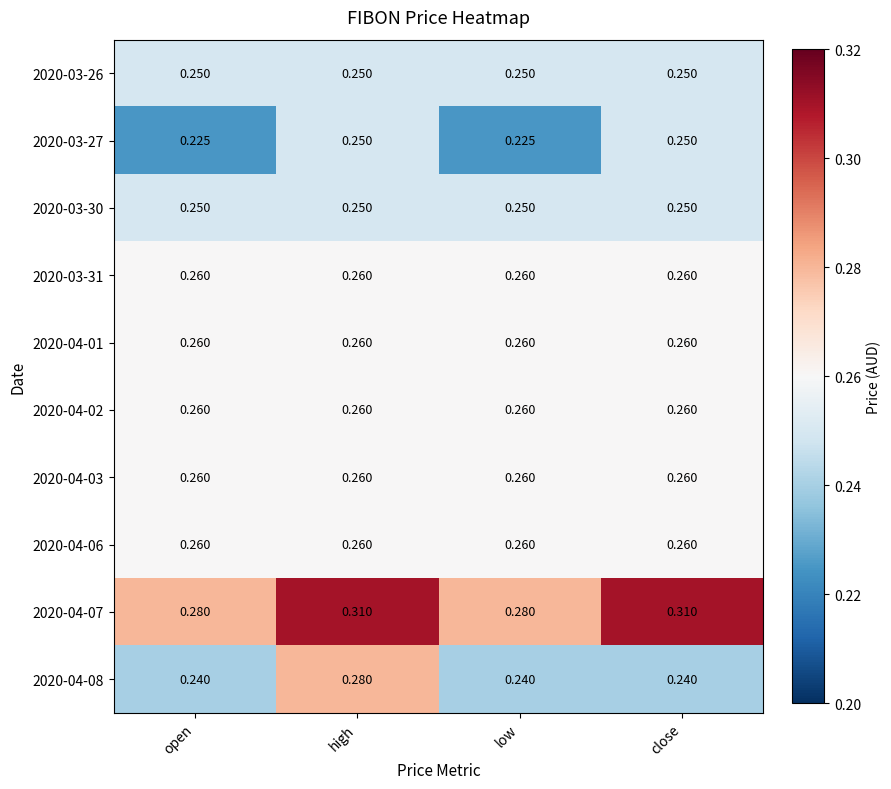

At which category is the sum across all series the highest?

high